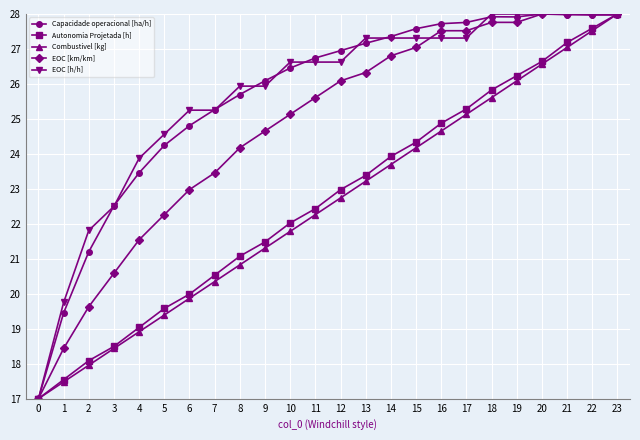

What is the value of the EOC [h/h] point at the 22nd from the left?

28.0